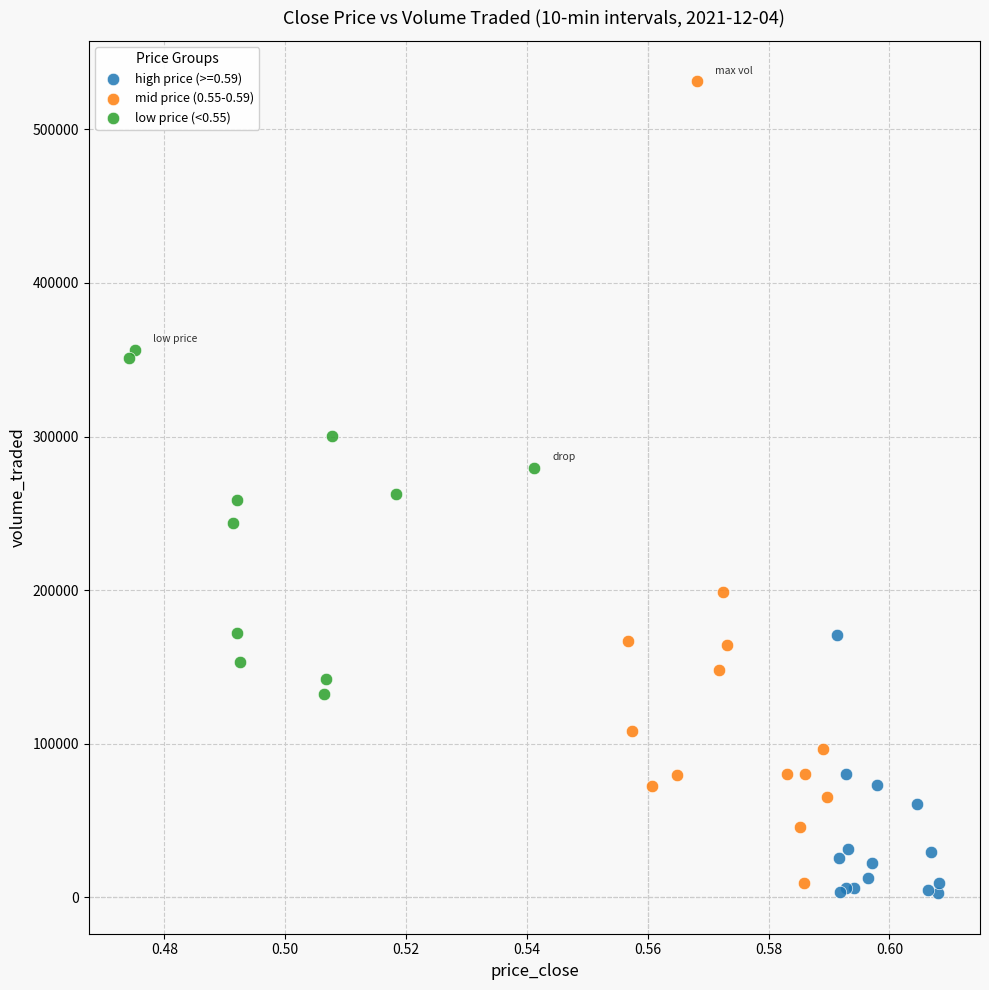

Which series has the widest spread of Y values?

mid price (0.55-0.59)